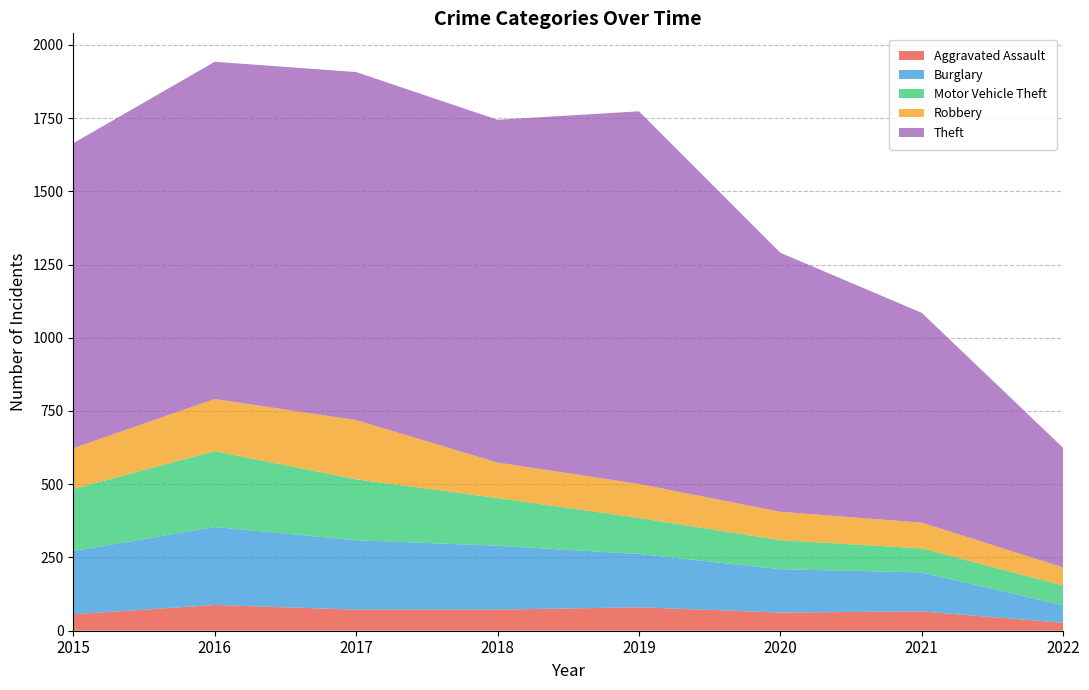

At which label does Motor Vehicle Theft reach its minimum?

2022